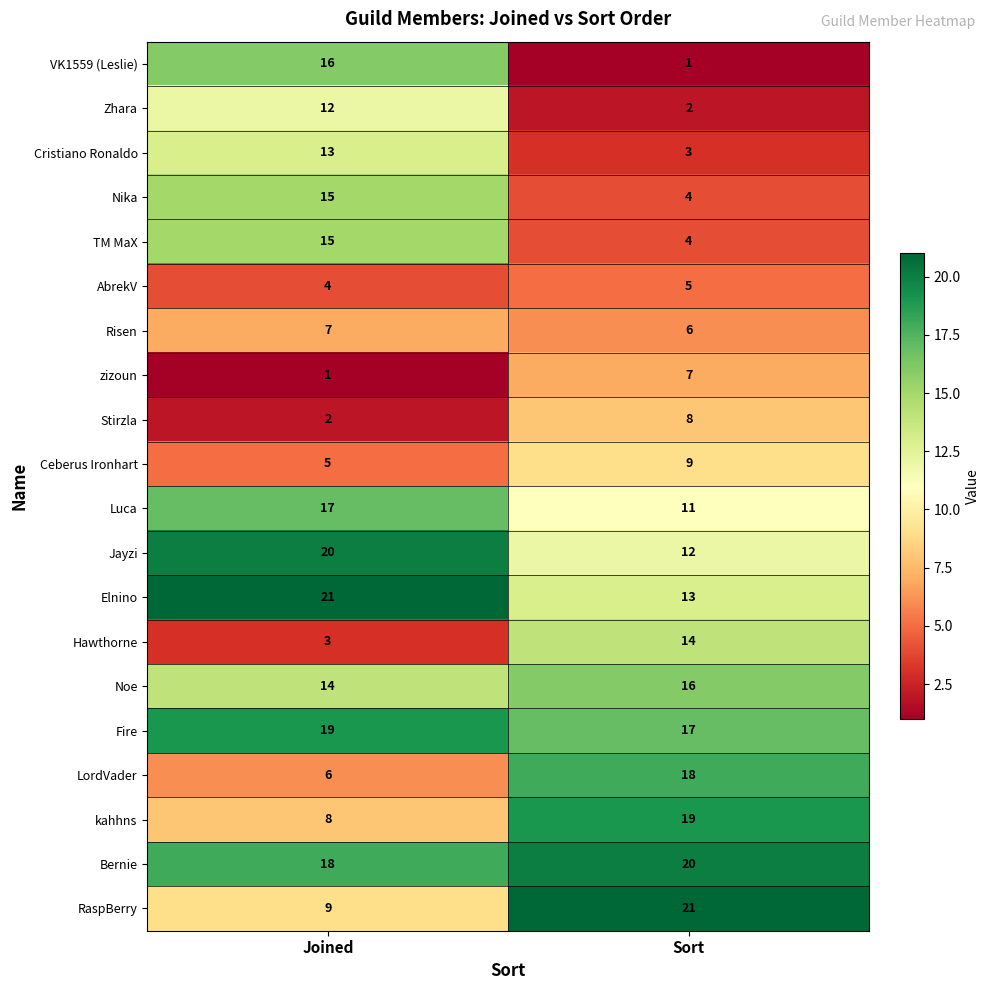

Rank the categories by Stirzla value from lowest to highest.

Joined, Sort